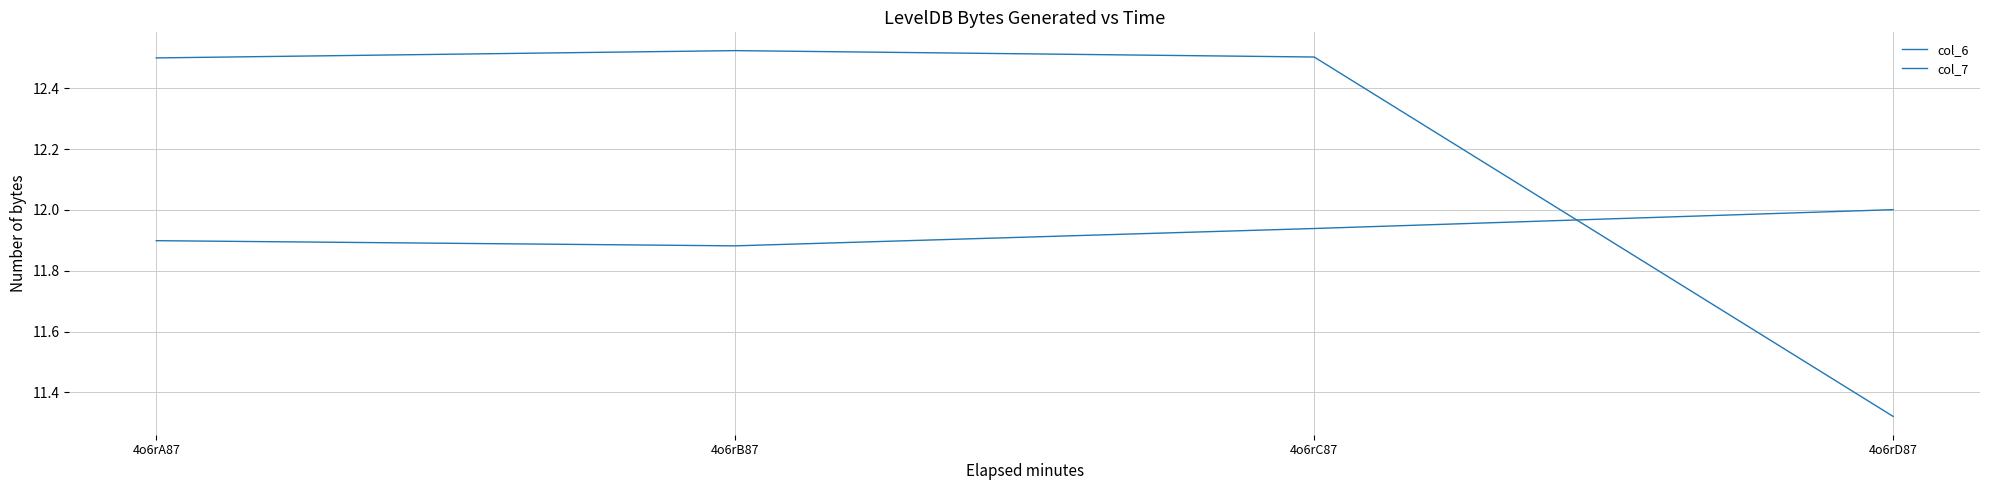

What is the approximate value of col_7 at 4o6rA87?

12.5